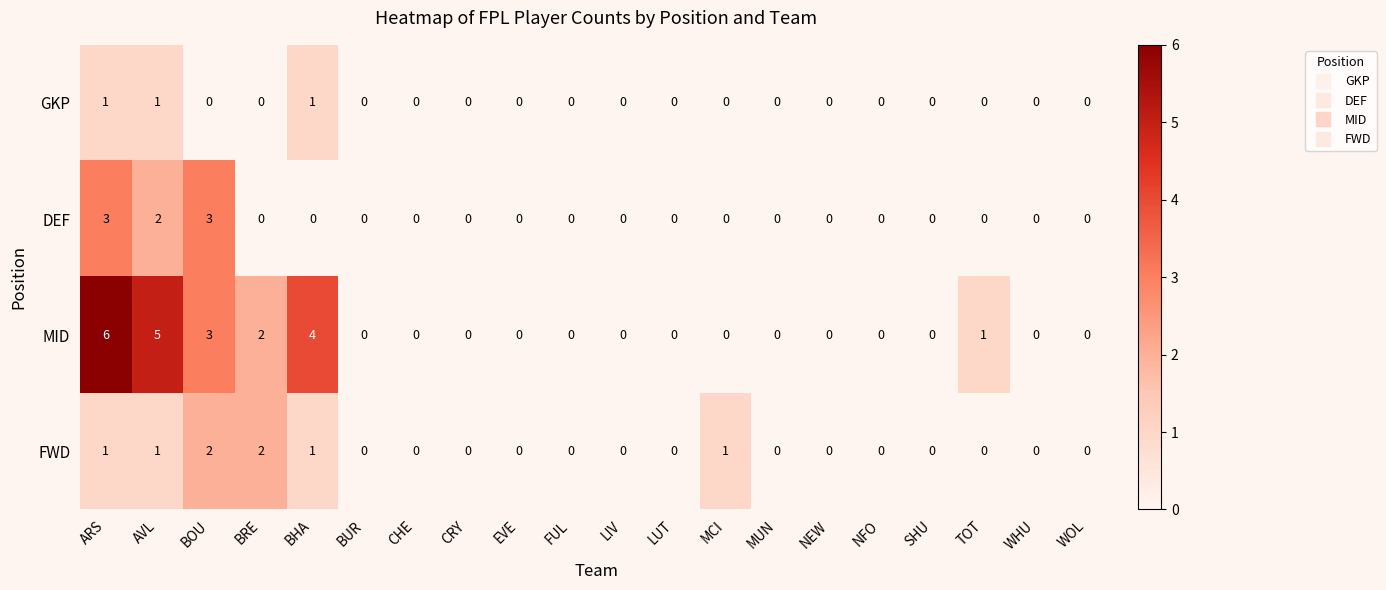

What is the spread (max minus min) of values at BRE?

2